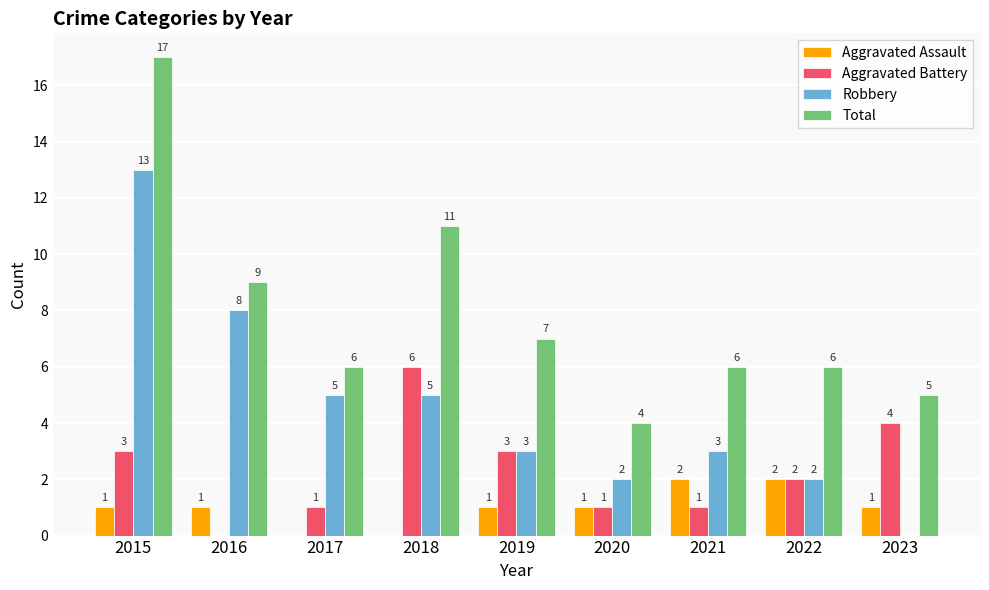

At which label does Robbery first exceed 3?

2015